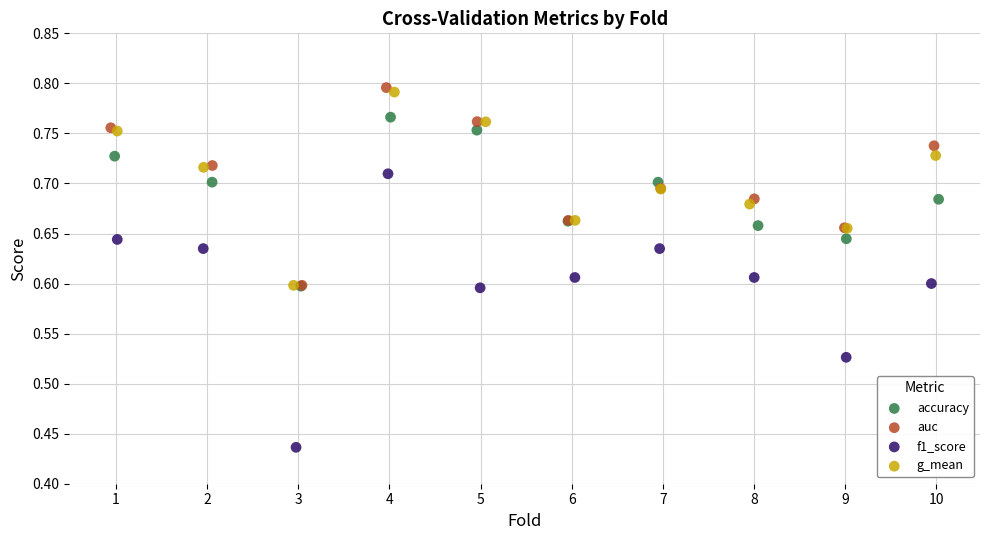

Which series contains the lowest Y value?

f1_score